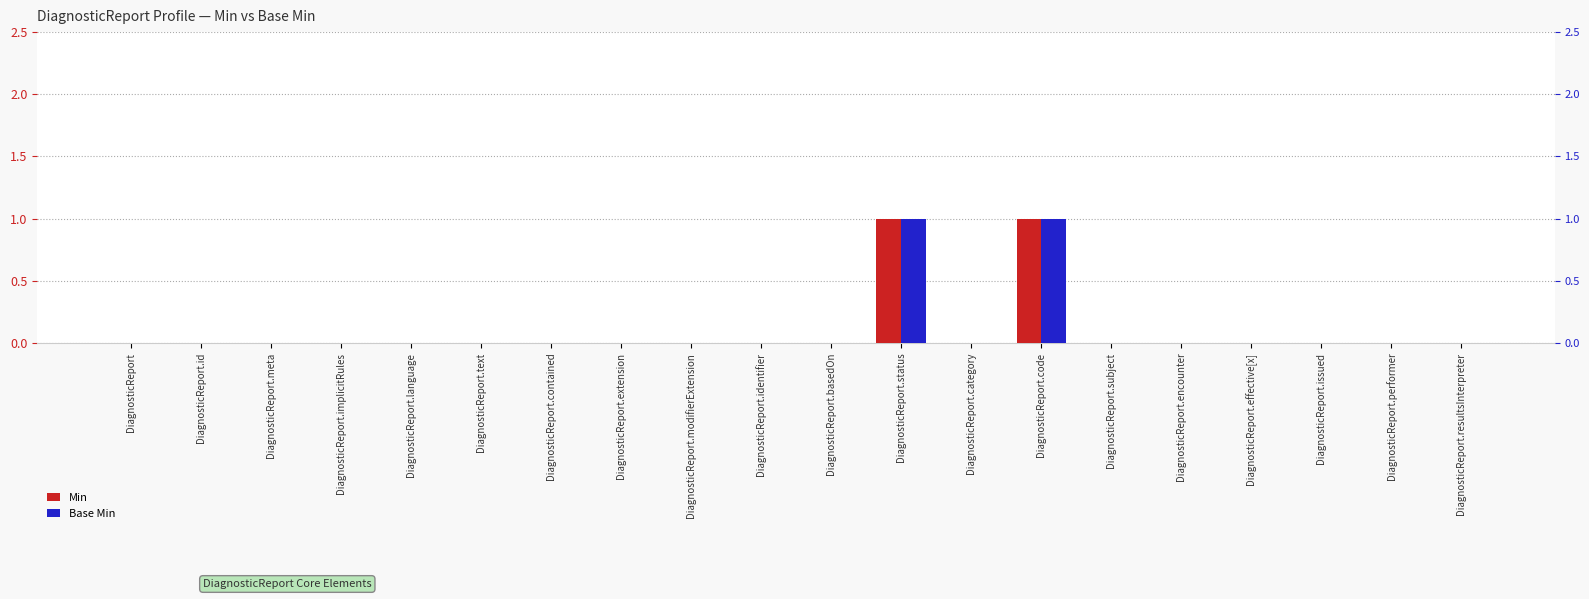

Rank the series by their maximum value, from lowest to highest.

Min, Base Min